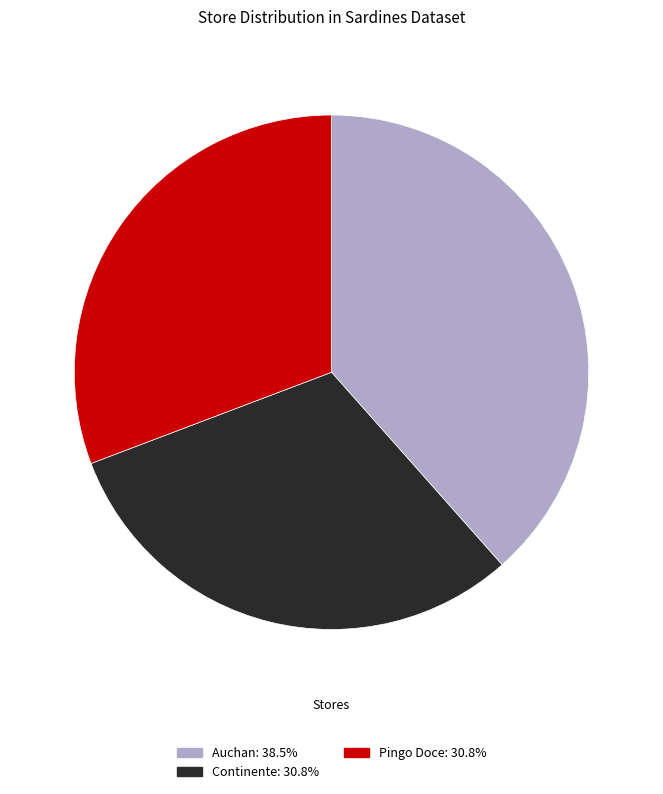

Approximately how many times larger is the value at Pingo Doce compared to Continente?

1.0